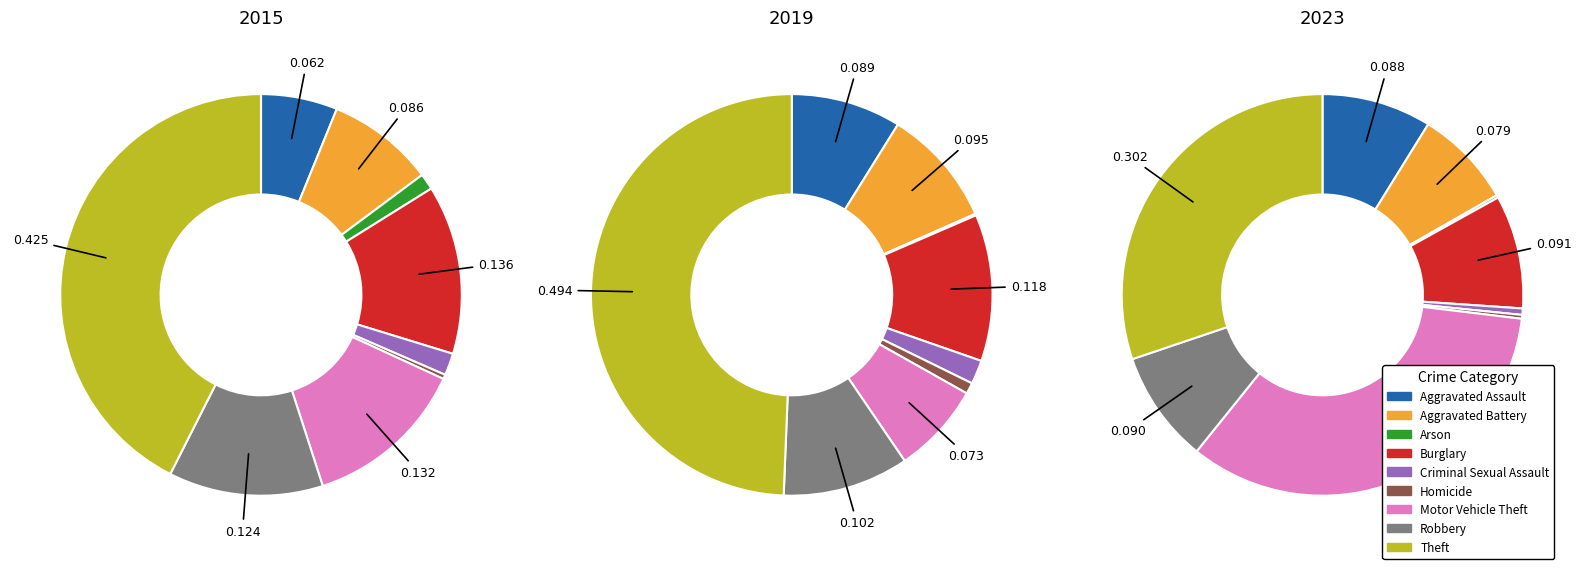

How many slices are in this pie chart?

9